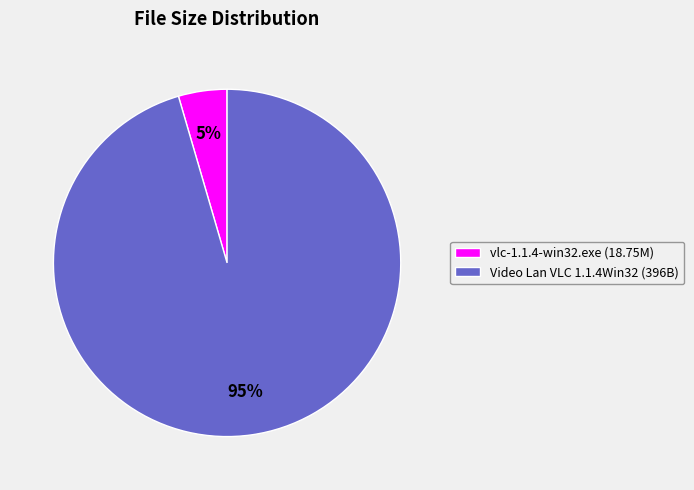

To the nearest percent, what is the average slice percentage?

50%